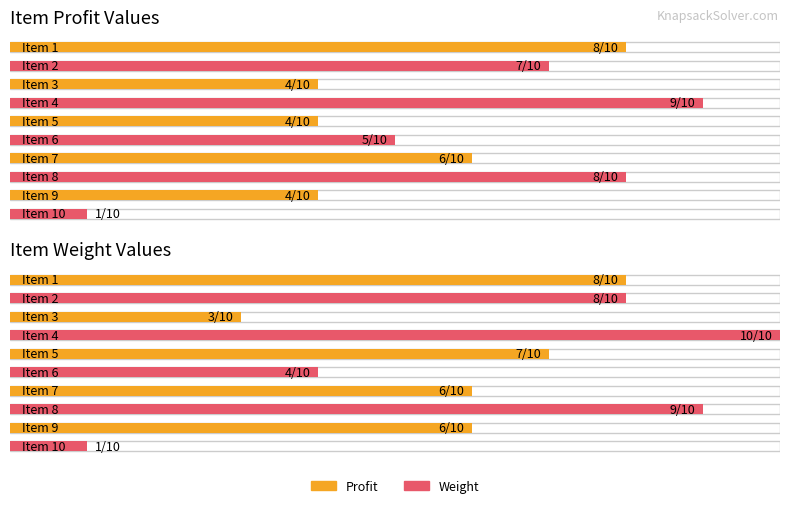

Reading left to right, extract all data points from this chart.

Profit: 1=8	2=7	3=4	4=9	5=4	6=5	7=6	8=8	9=4	10=1
Weight: 1=8	2=8	3=3	4=10	5=7	6=4	7=6	8=9	9=6	10=1